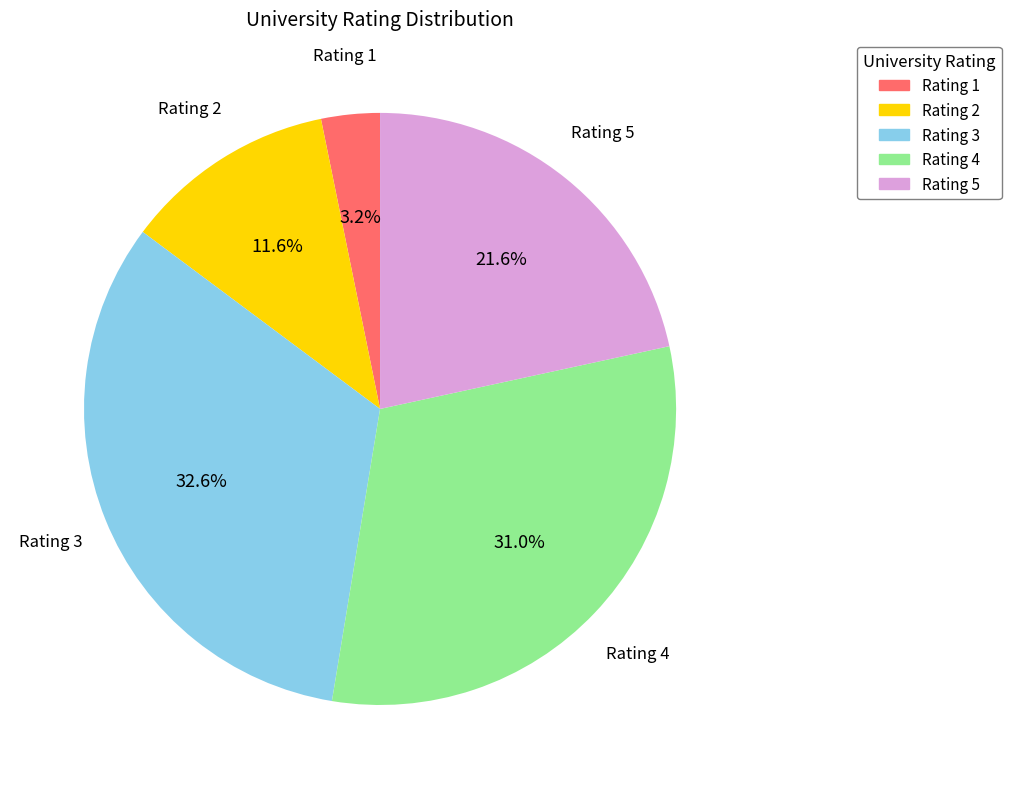

Is there a majority slice in this chart?

No